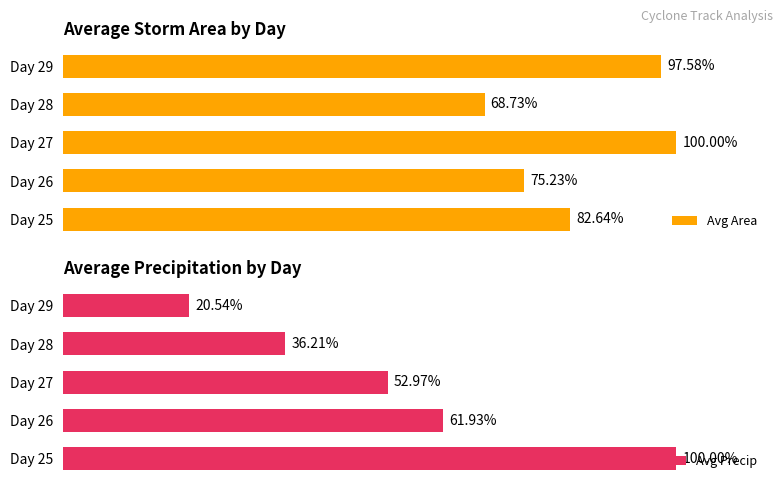

What is the difference between the maximum and minimum values in the Avg Precip series?

79.5